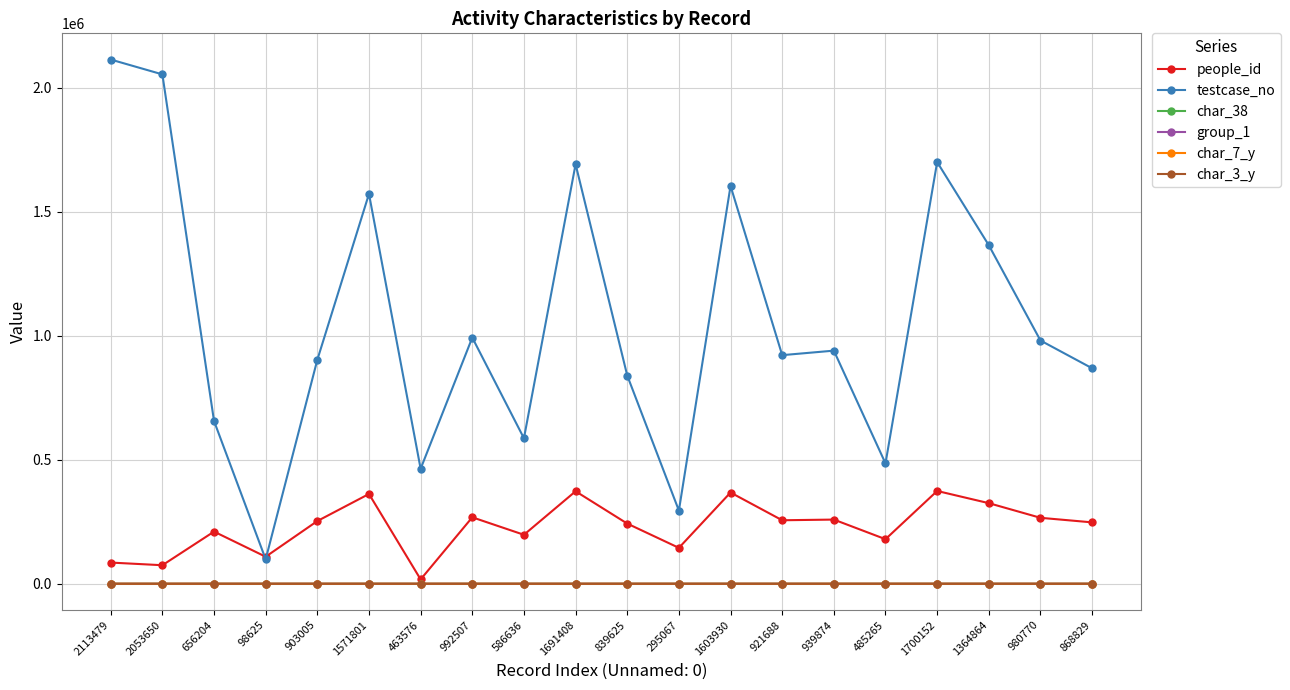

What is the sum of the char_38 values at 1571801 and 992507?

170